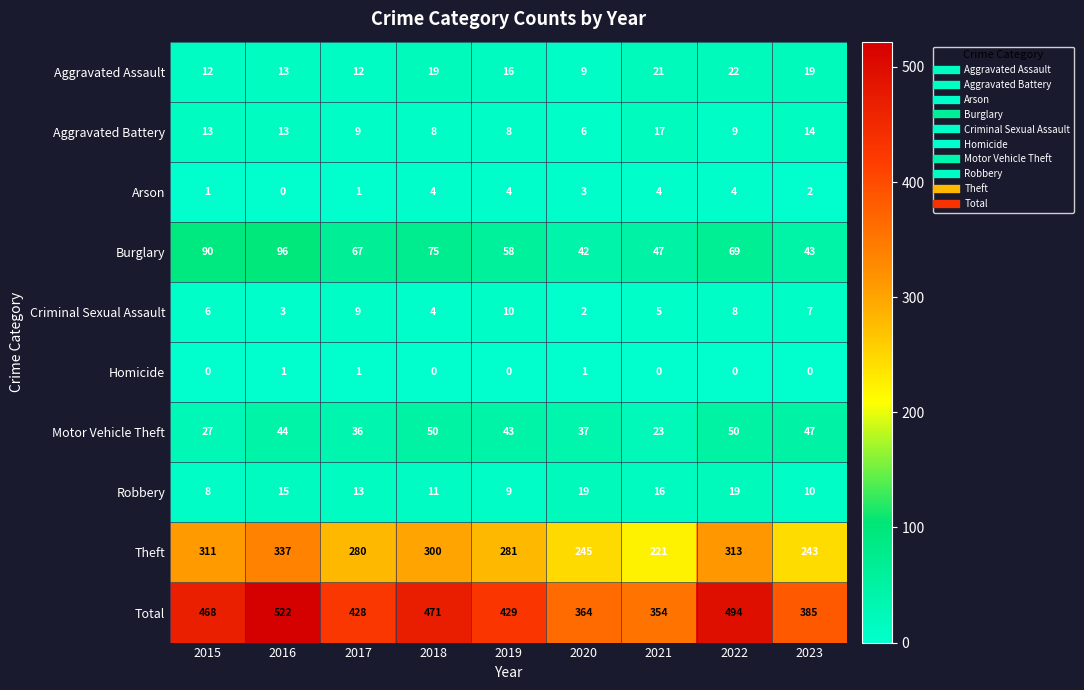

Which category has the lowest value in the Motor Vehicle Theft series?

2021